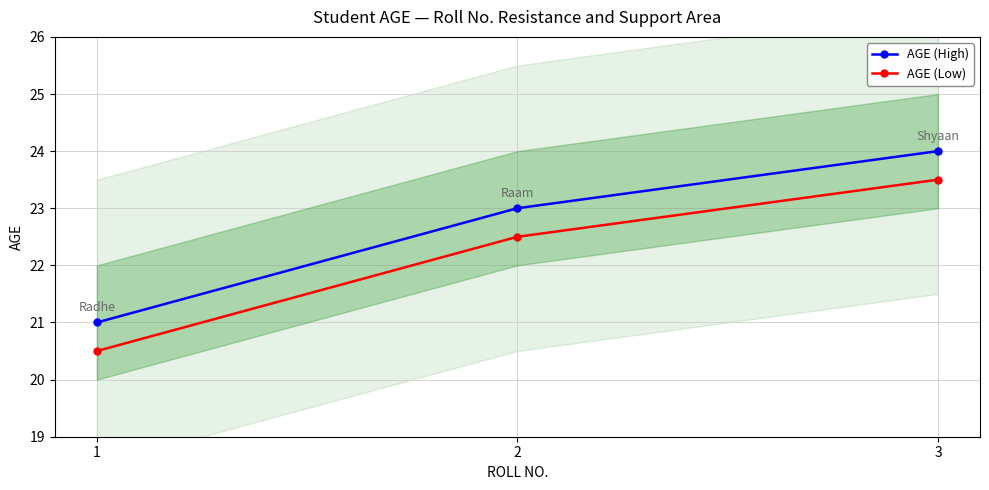

Where does the AGE (Low) series first go above 22?

2